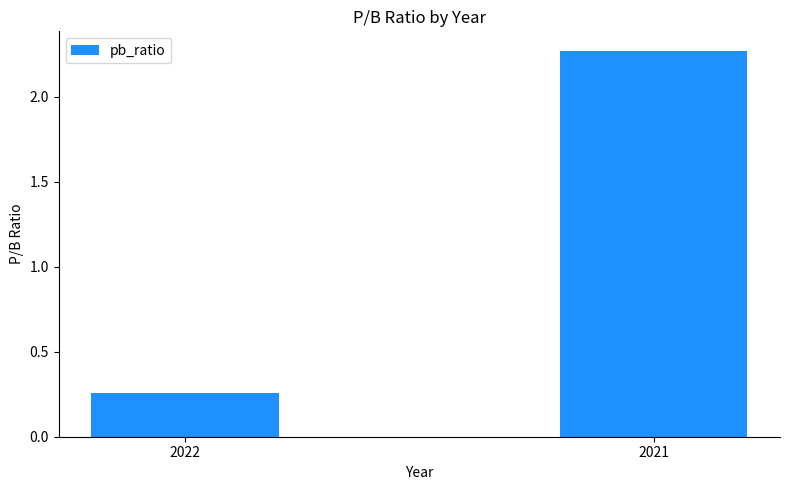

Rank the categories by value from lowest to highest.

2022, 2021